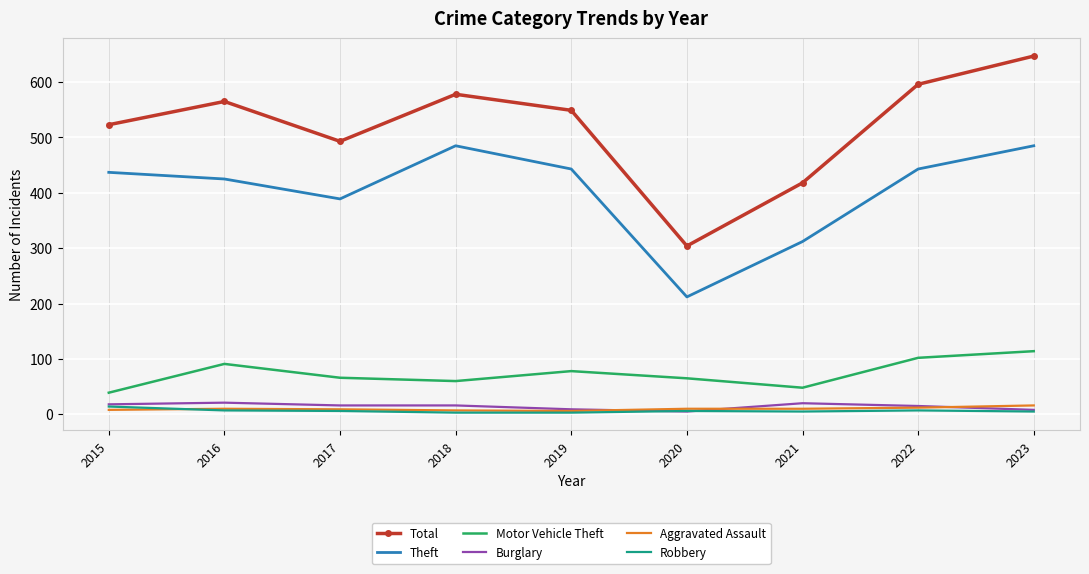

Where is the first local minimum for Theft?

2017